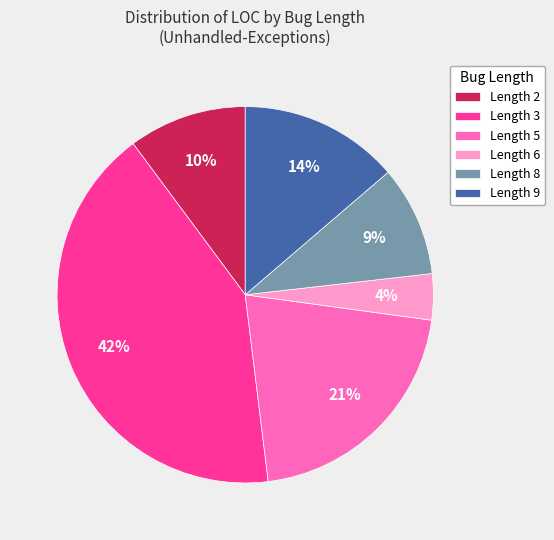

The Length 3 slice represents 35% of the pie. True or false?

False